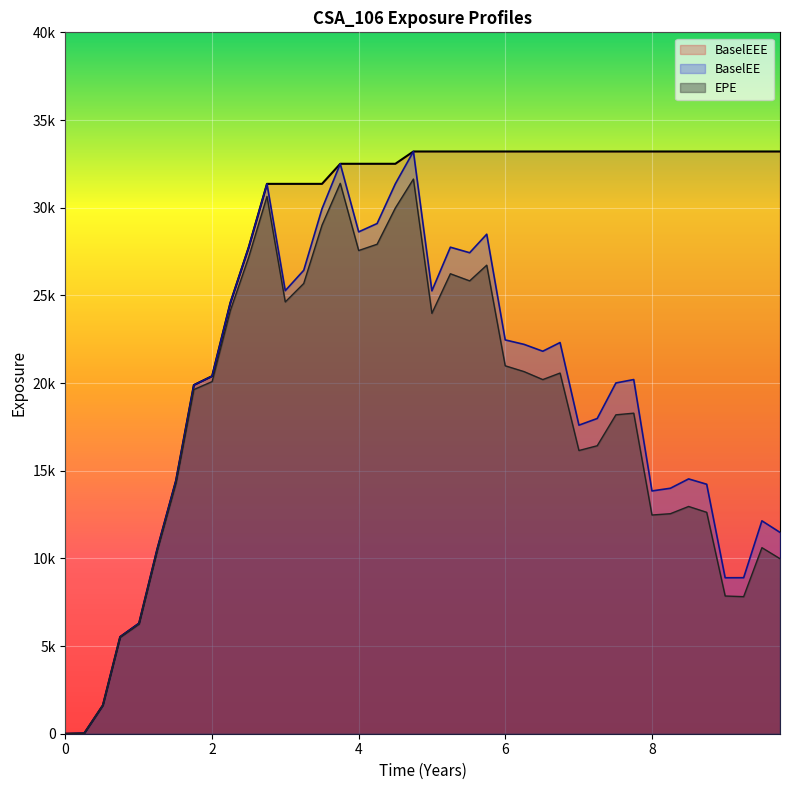

What is the sum of all EPE values?

728610.4